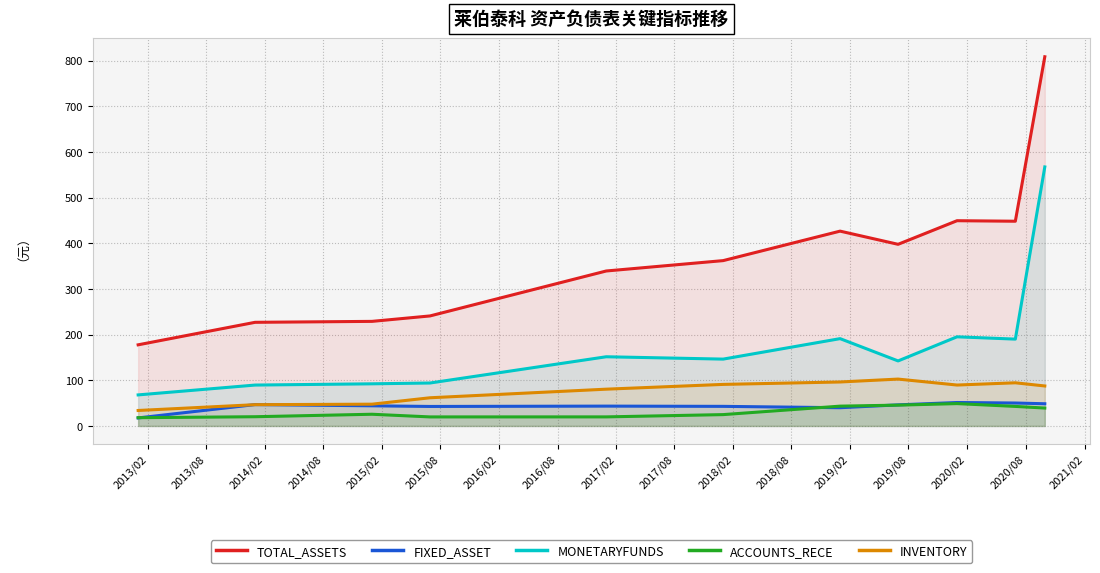

True or false: TOTAL_ASSETS and FIXED_ASSET cross at least once.

False